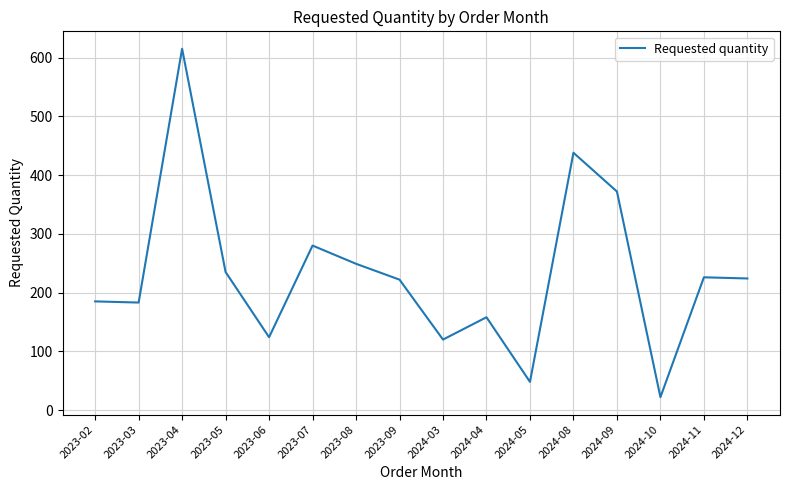

Read the value at 2023-08, to the nearest 10.

250